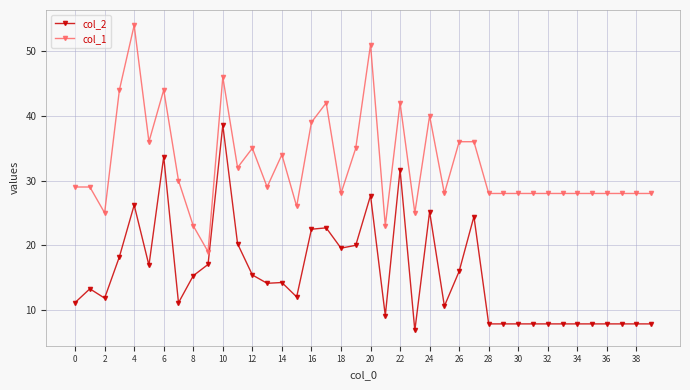

List the series in order of their peak value, lowest first.

col_2, col_1